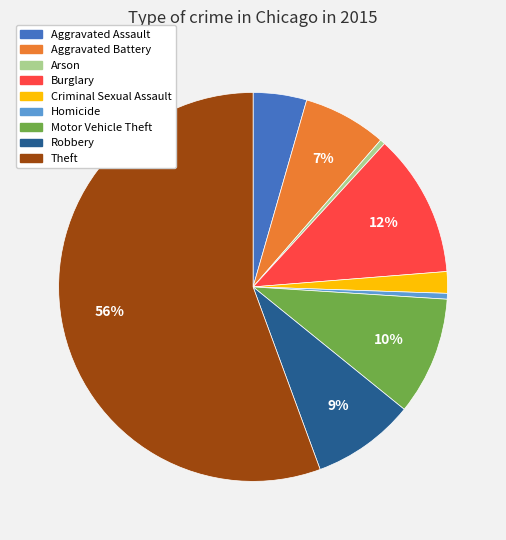

What percentage is the Aggravated Assault slice, to the nearest percent?

4%